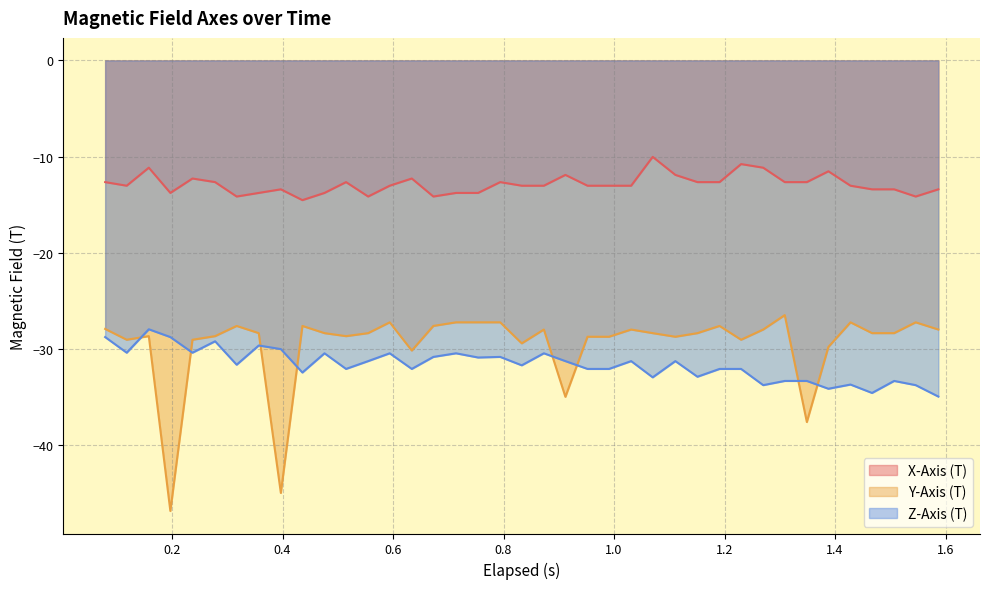

What is the sum of all X-Axis (T) values?

-502.3